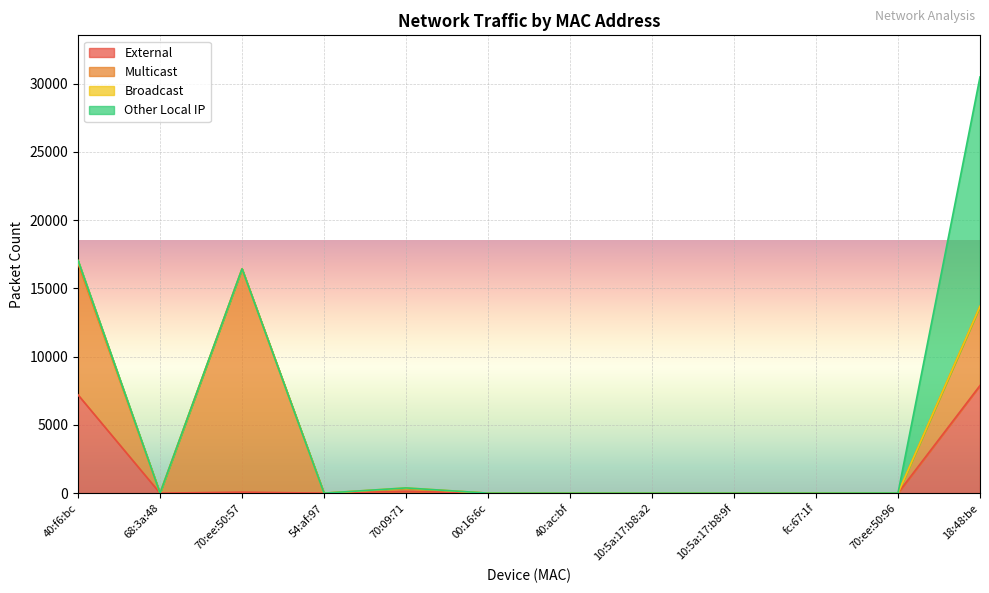

What is the difference between the maximum and minimum values in the External series?

7882